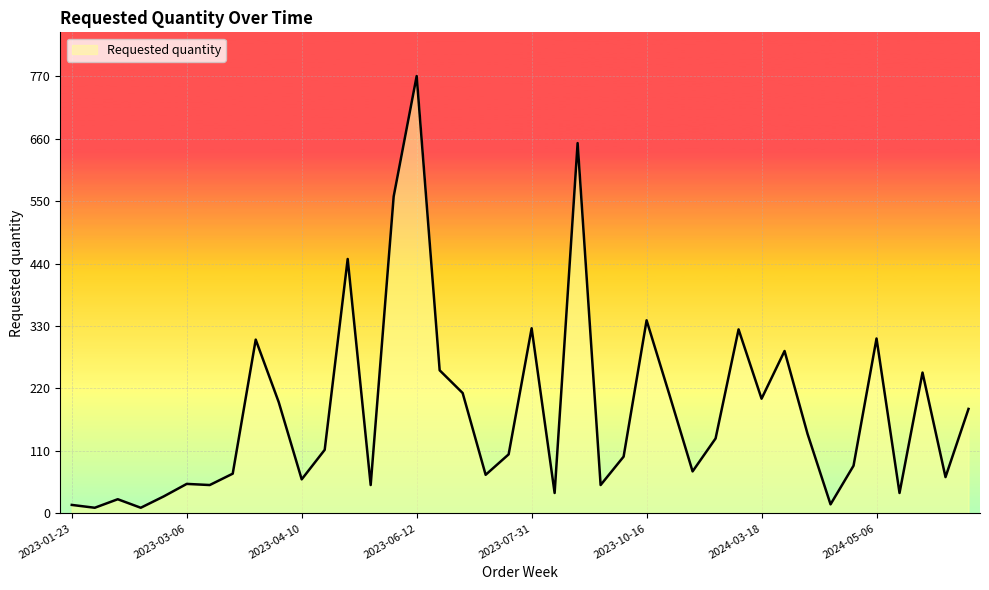

What is the maximum value shown in the chart?

770